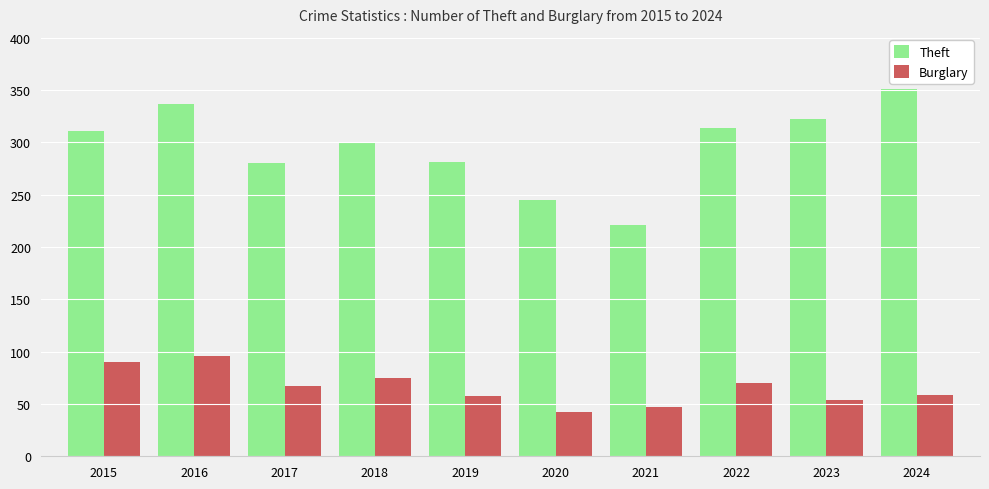

What are all the series names shown in the legend?

Theft, Burglary